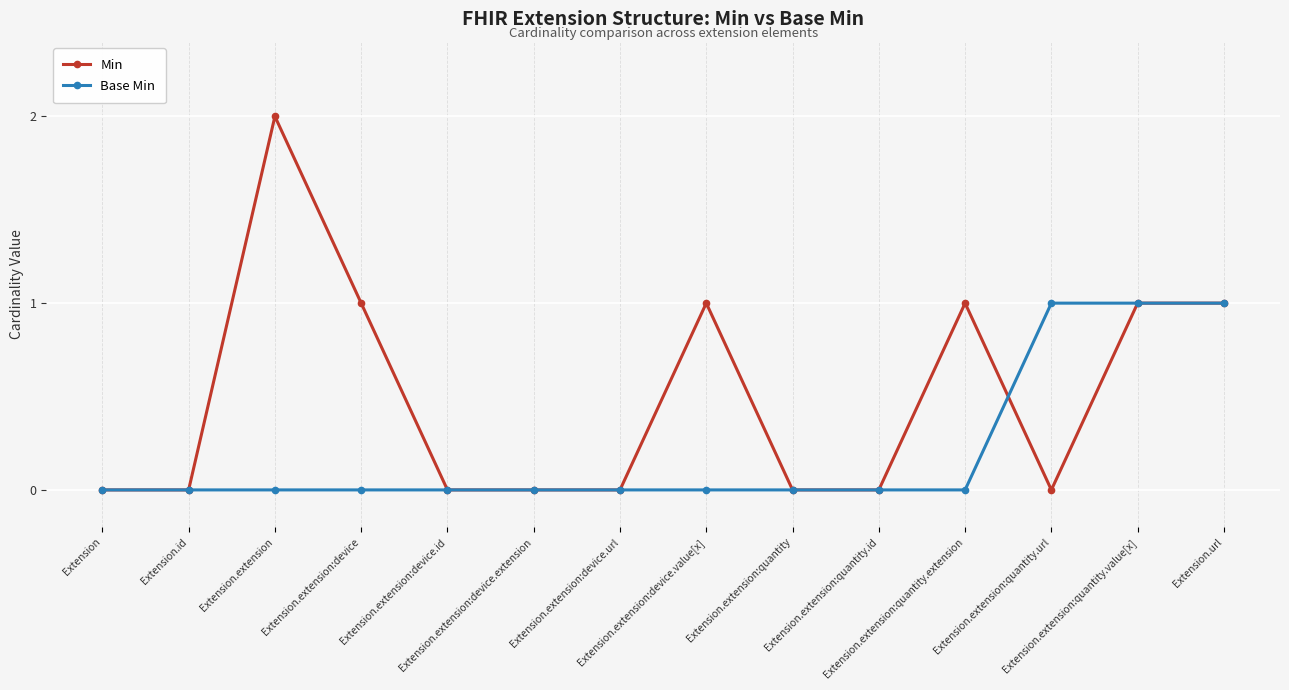

What is the label of the 14th point from the right?

Extension